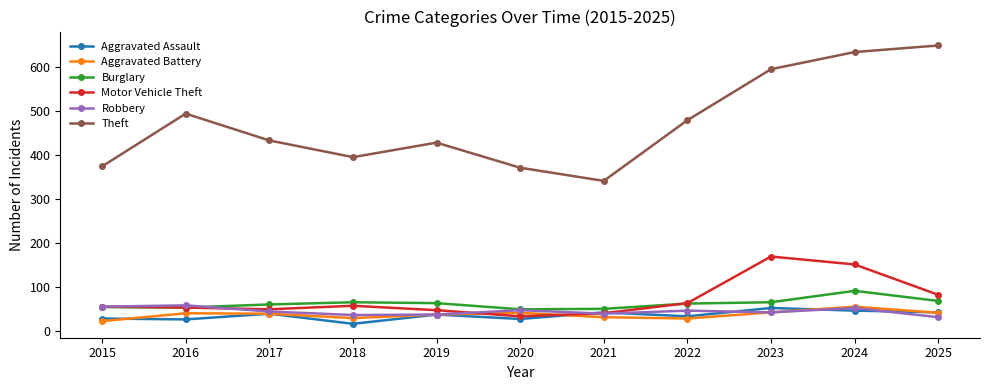

At how many categories does at least one series exceed 405?

7